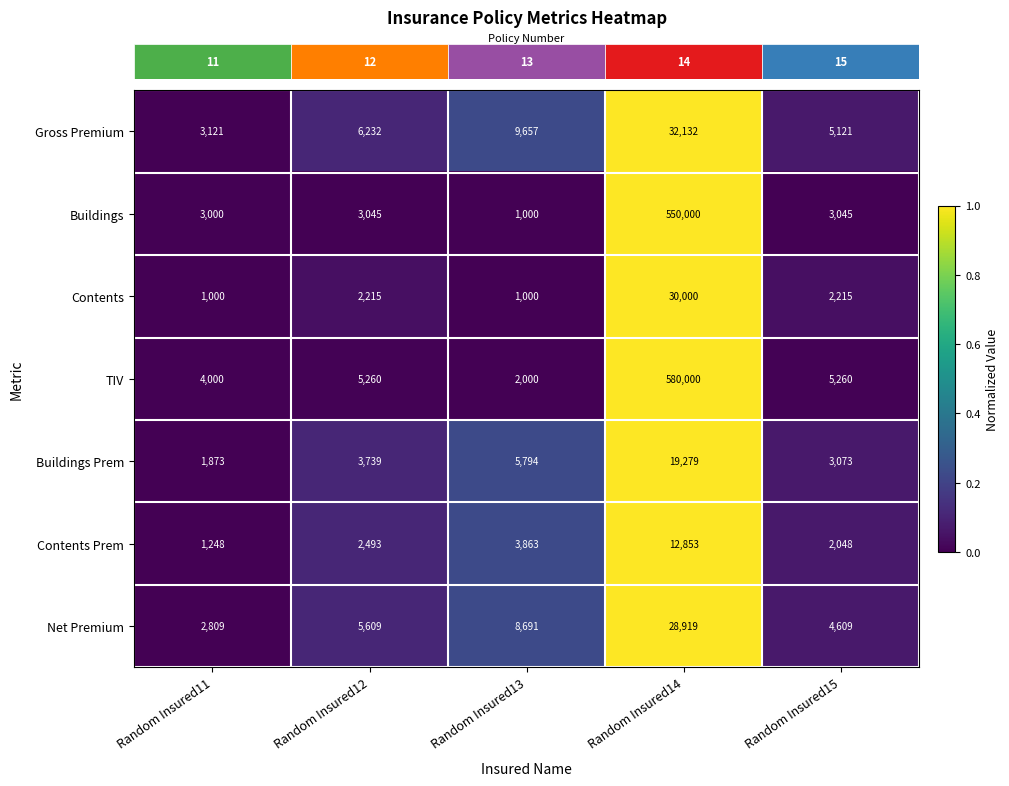

How many data points does each series have?

5